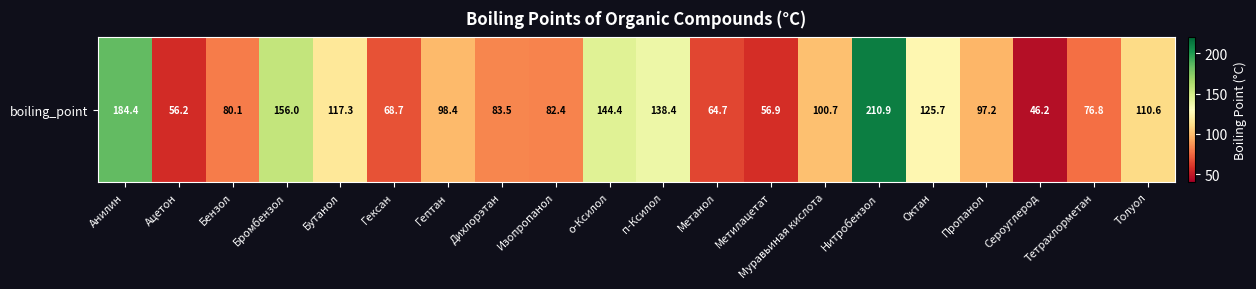

Rank the categories by value from lowest to highest.

Сероуглерод, Ацетон, Метилацетат, Метанол, Гексан, Тетрахлорметан, Бензол, Изопропанол, Дихлорэтан, Пропанол, Гептан, Муравьиная кислота, Толуол, Бутанол, Октан, п-Ксилол, о-Ксилол, Бромбензол, Анилин, Нитробензол